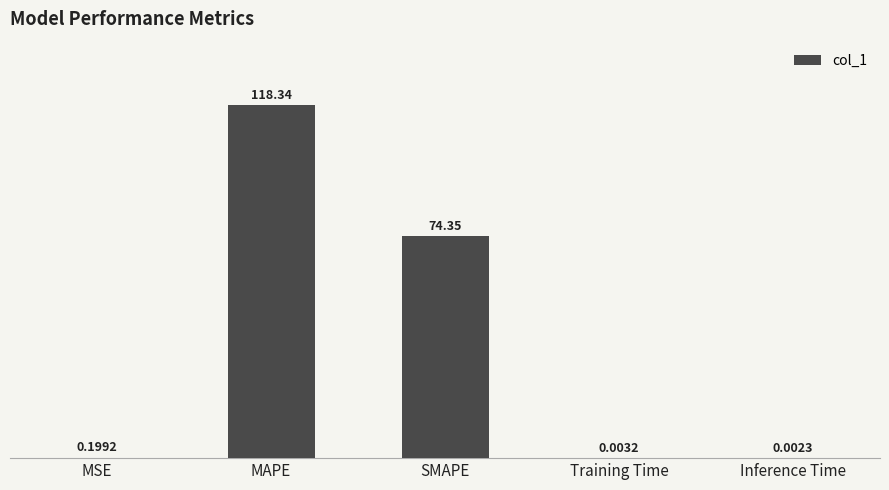

Between Training Time and MAPE, which is larger?

MAPE